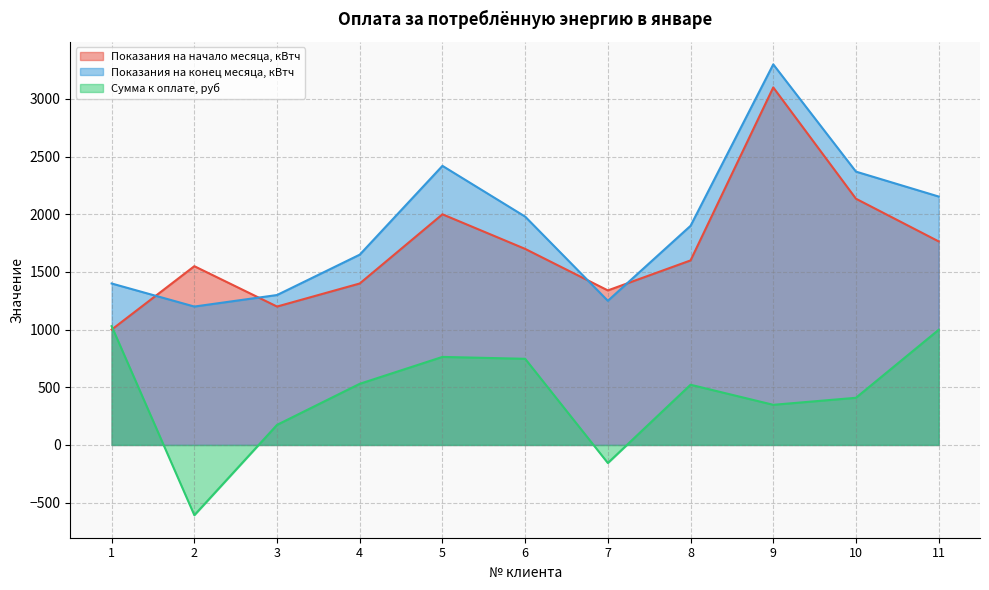

What is the value of the Показания на начало месяца, кВтч point at the 1st from the left?

1000.0